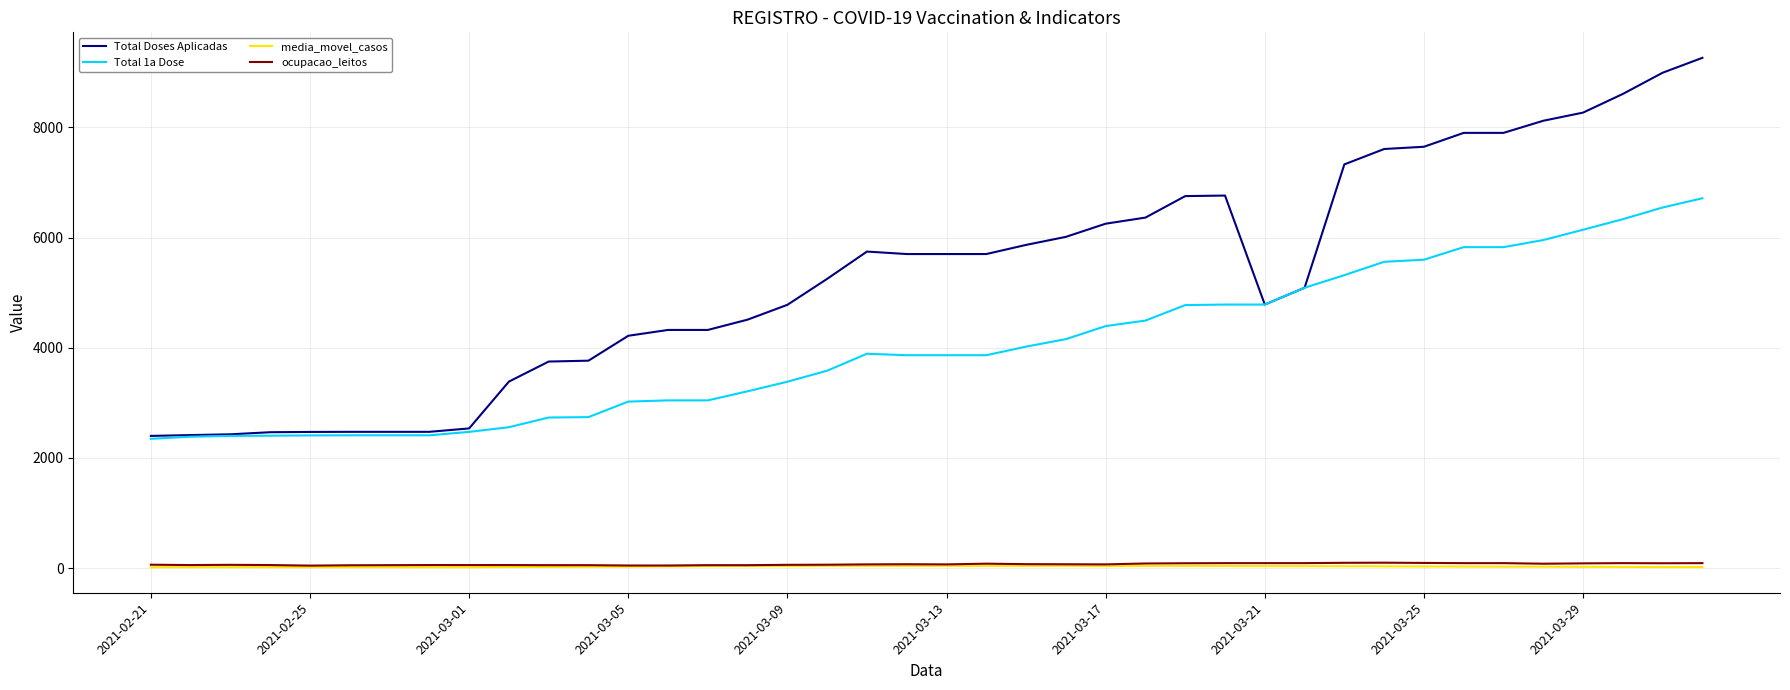

Which series has the widest spread of values?

Total Doses Aplicadas